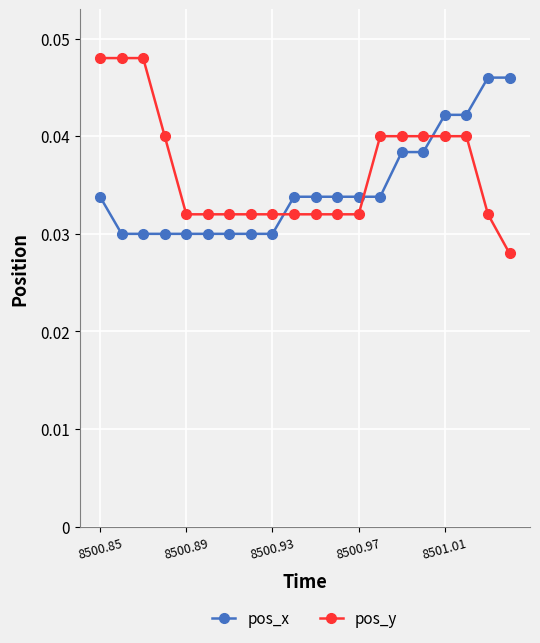

At how many categories does at least one series exceed 0?

20